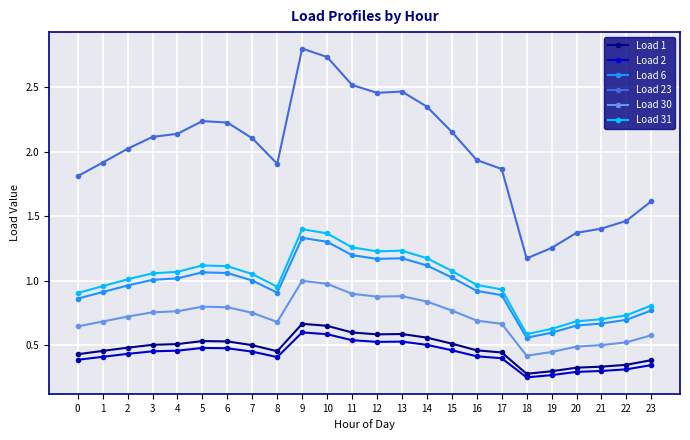

What are all the series names shown in the legend?

Load 1, Load 2, Load 6, Load 23, Load 30, Load 31